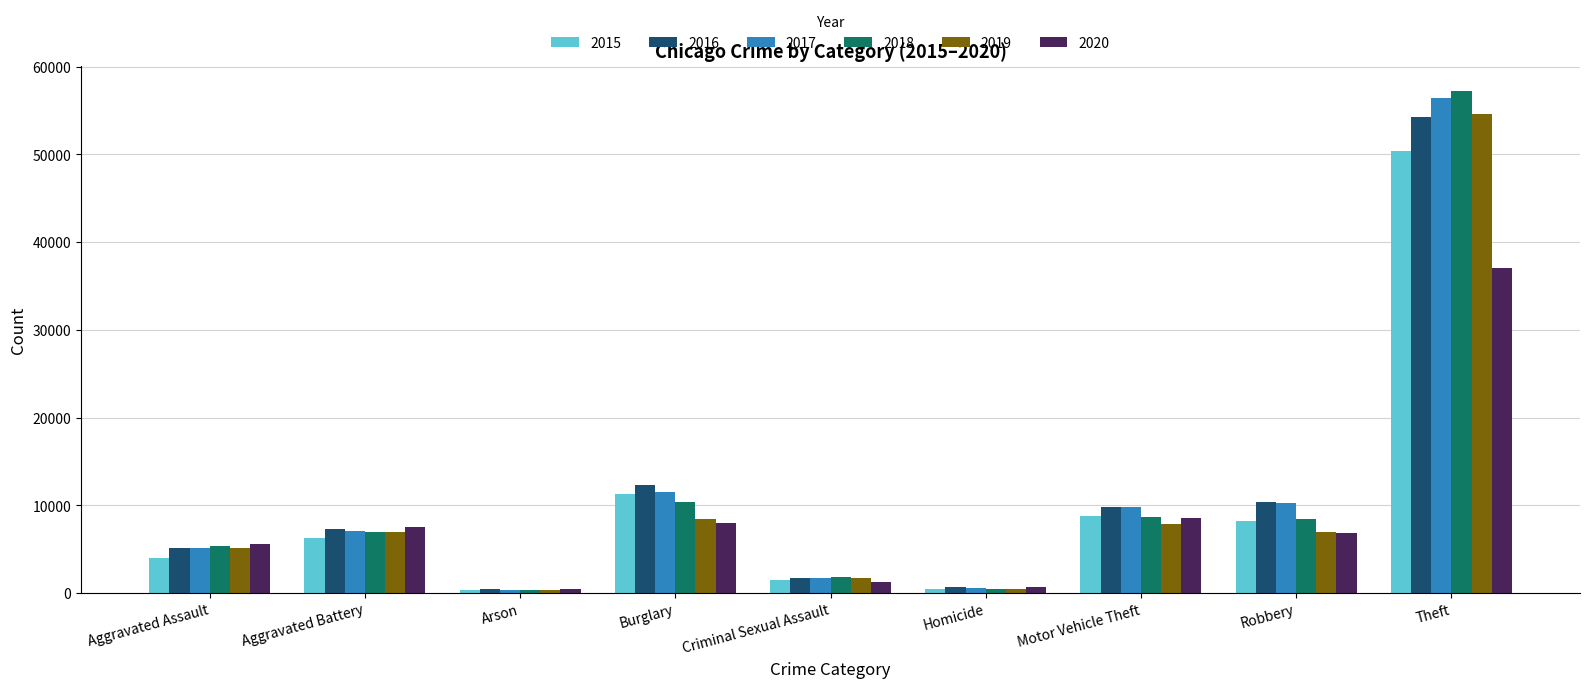

What is the total value across all series at Criminal Sexual Assault?

9766